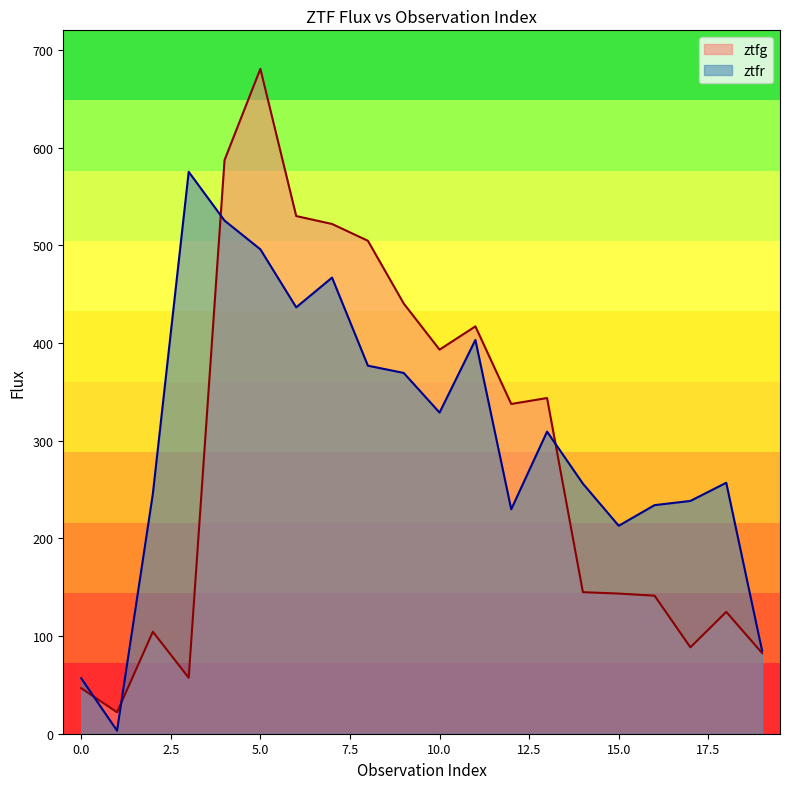

Between which two adjacent categories do ztfg and ztfr first intersect?

0 and 1